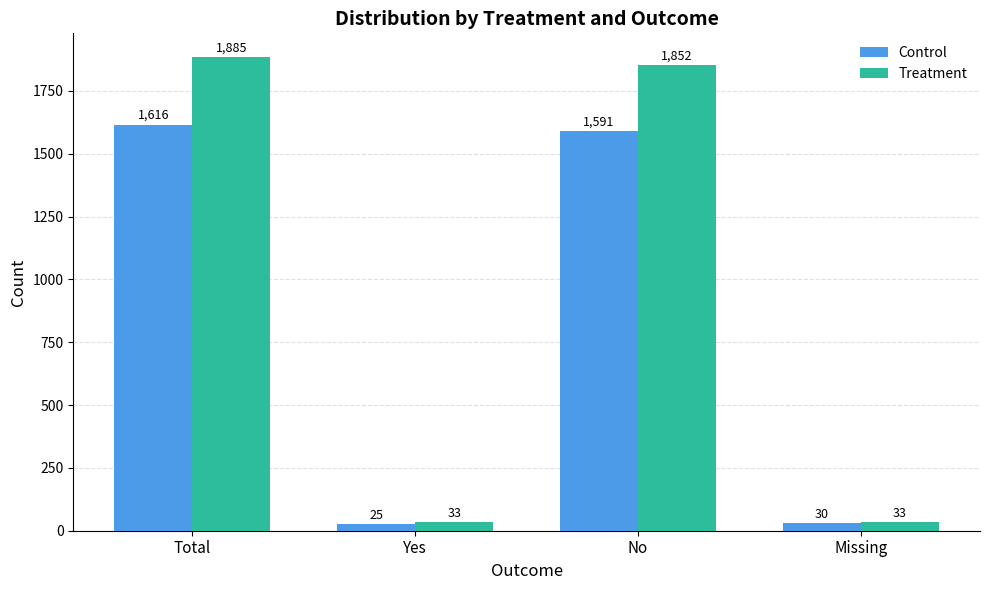

List the labels in order of Control value, smallest first.

Yes, Missing, No, Total